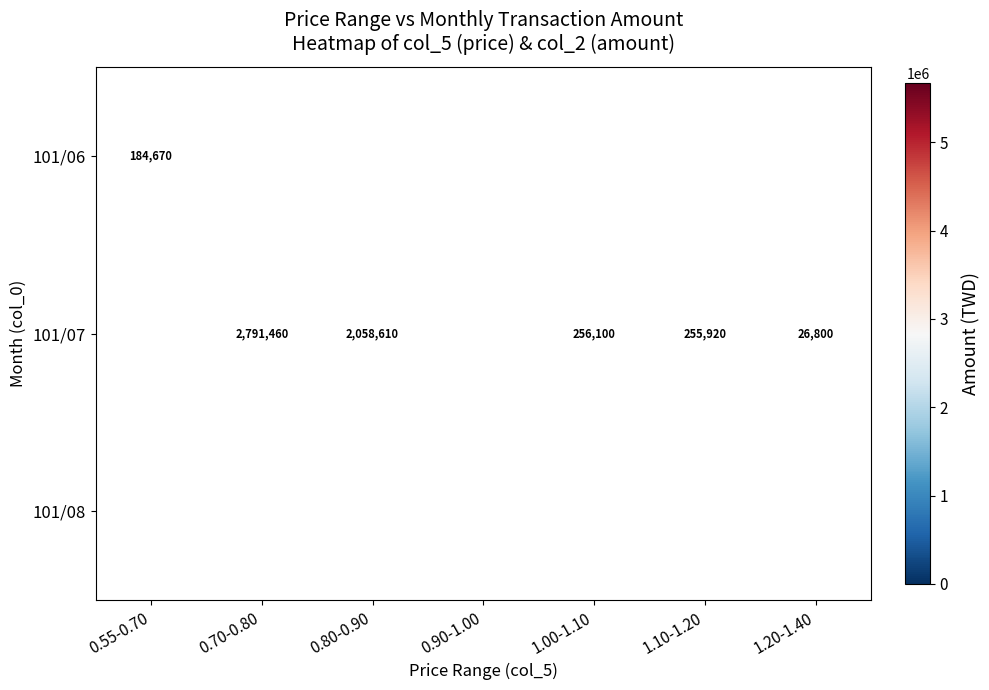

Is it true that 101/07 equals 26800 at 1.20-1.40?

True